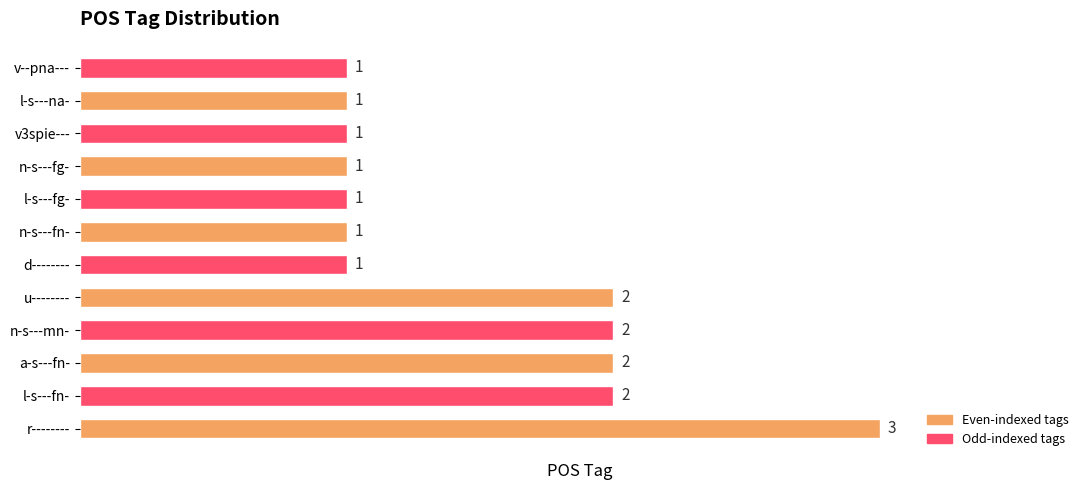

What is the sum of all values?

18